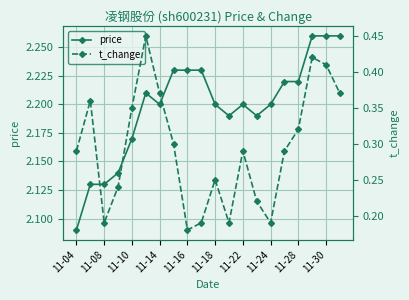

Which series has the largest range (max minus min)?

t_change